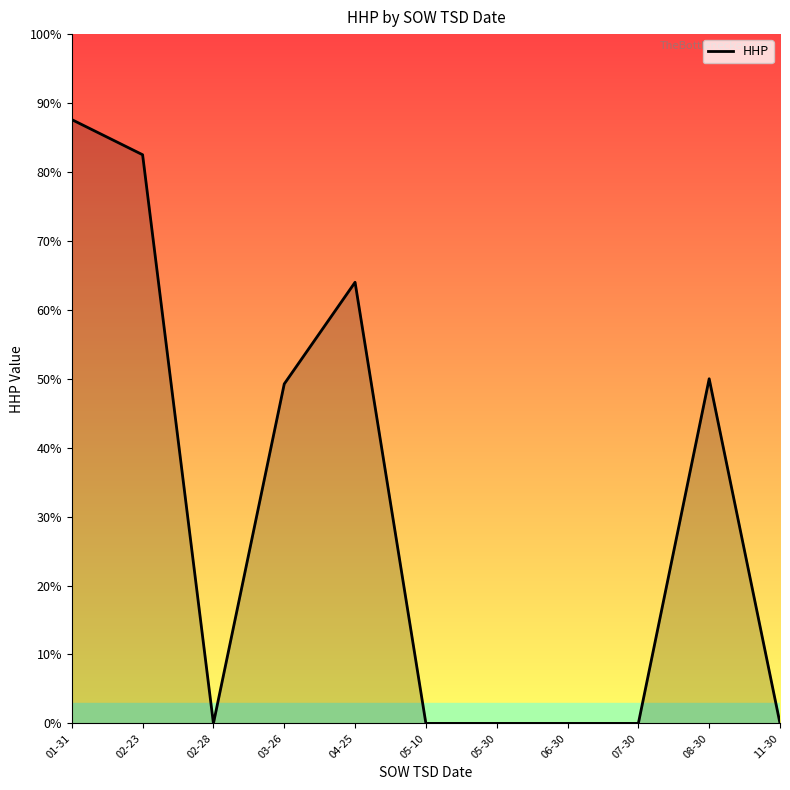

What is the sum of all values?

333.4